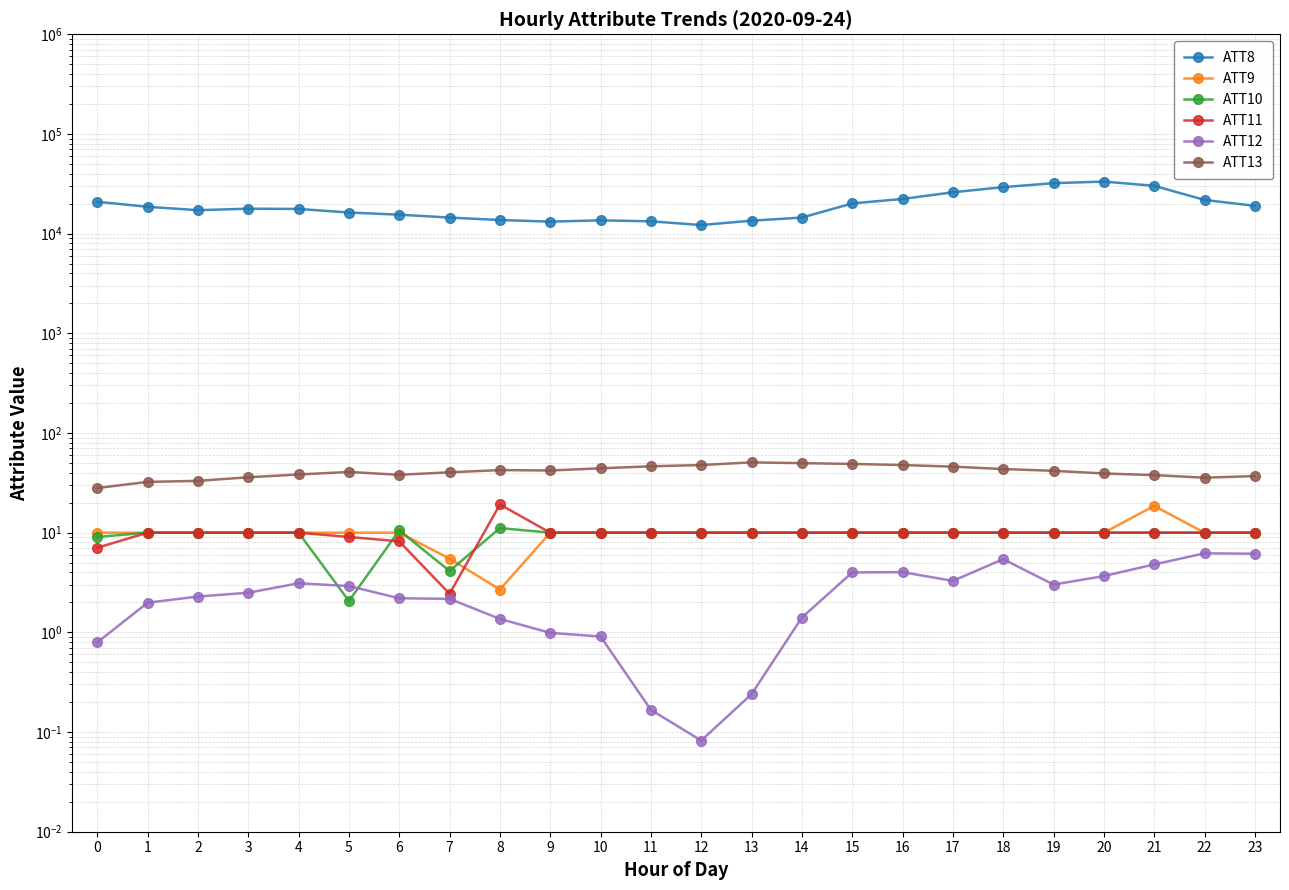

What are all the series names shown in the legend?

ATT8, ATT9, ATT10, ATT11, ATT12, ATT13